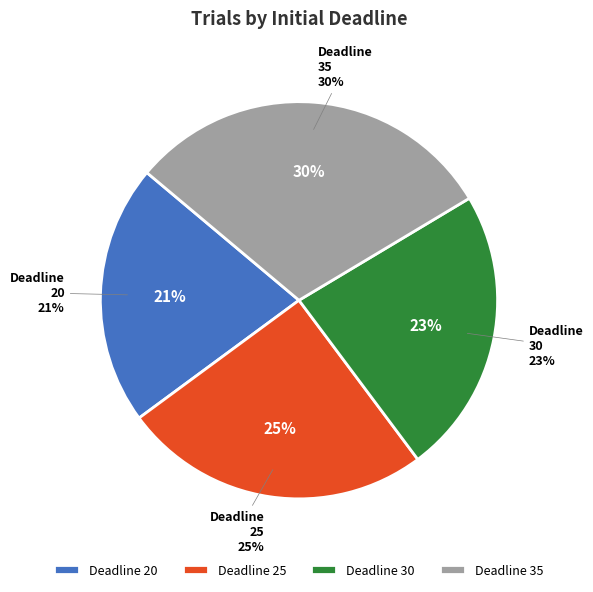

Combined, do 25 and 35 account for over 50%?

Yes